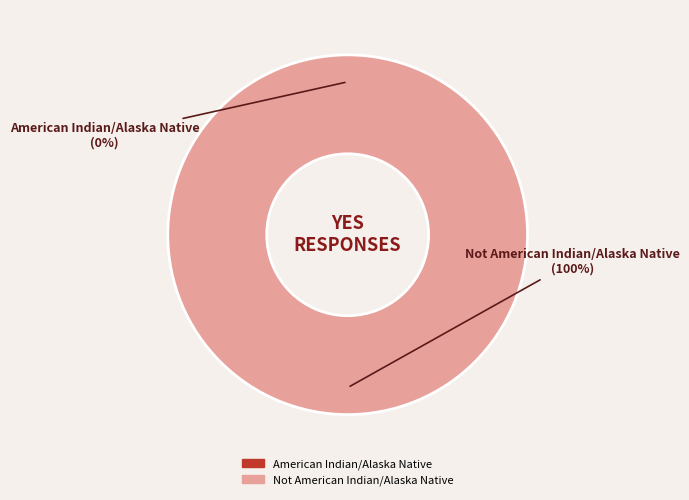

Which slice is the smallest?

American Indian/Alaska Native